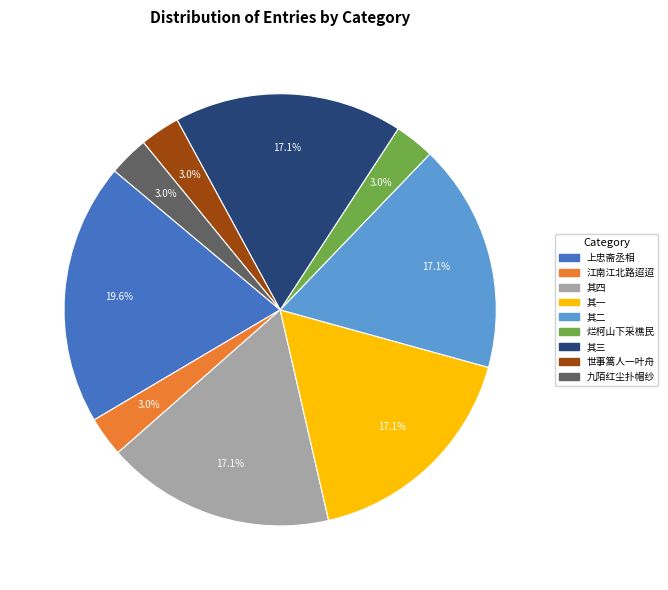

Is there a majority slice in this chart?

No